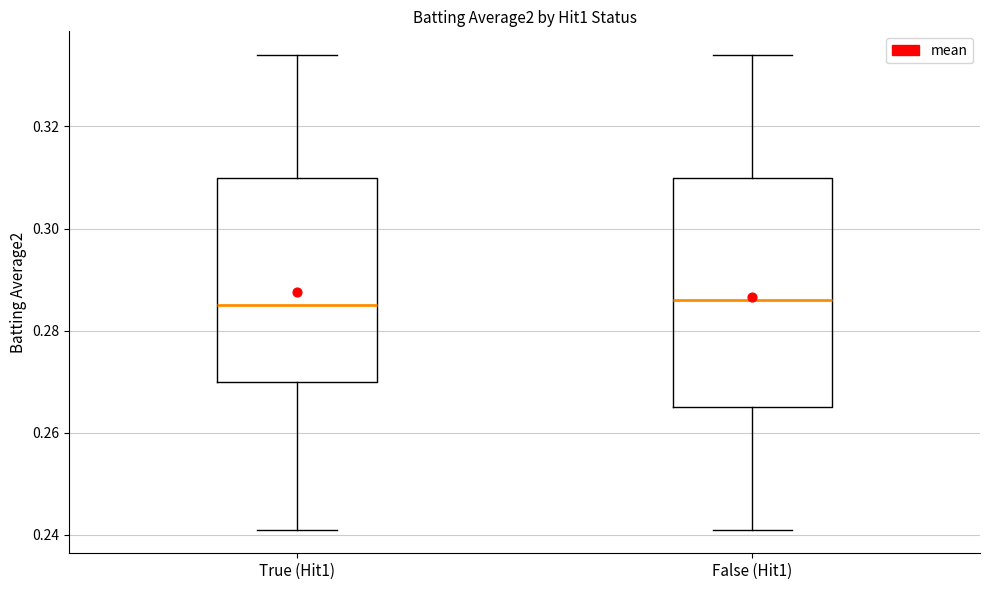

Reading left to right, transcribe this box plot: for each box, give where its median line is, the range the box spans, and where its two whiskers end, as read against the y-axis. The values are not printed on the chart, so give them approximately, as read against the axis.

True (Hit1): median 0.286, box 0.270 to 0.310, whiskers 0.242 to 0.334
False (Hit1): median 0.286, box 0.266 to 0.310, whiskers 0.242 to 0.334